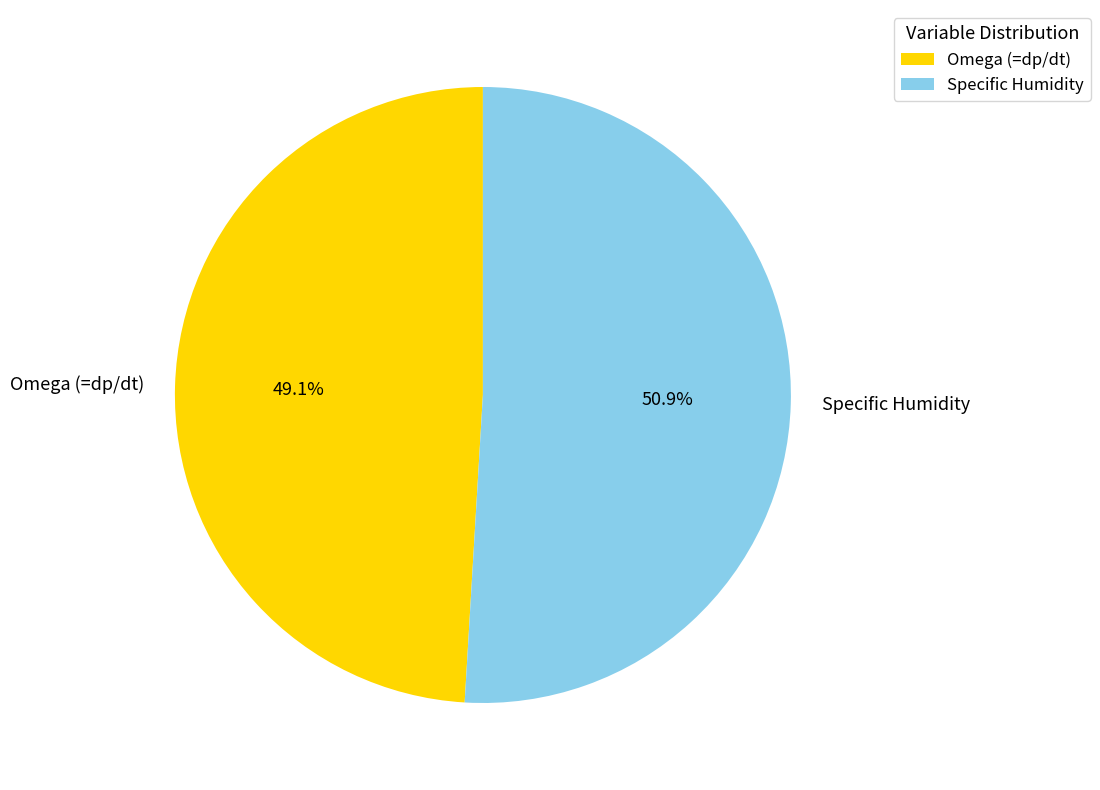

What is the largest slice in the pie chart?

Specific Humidity